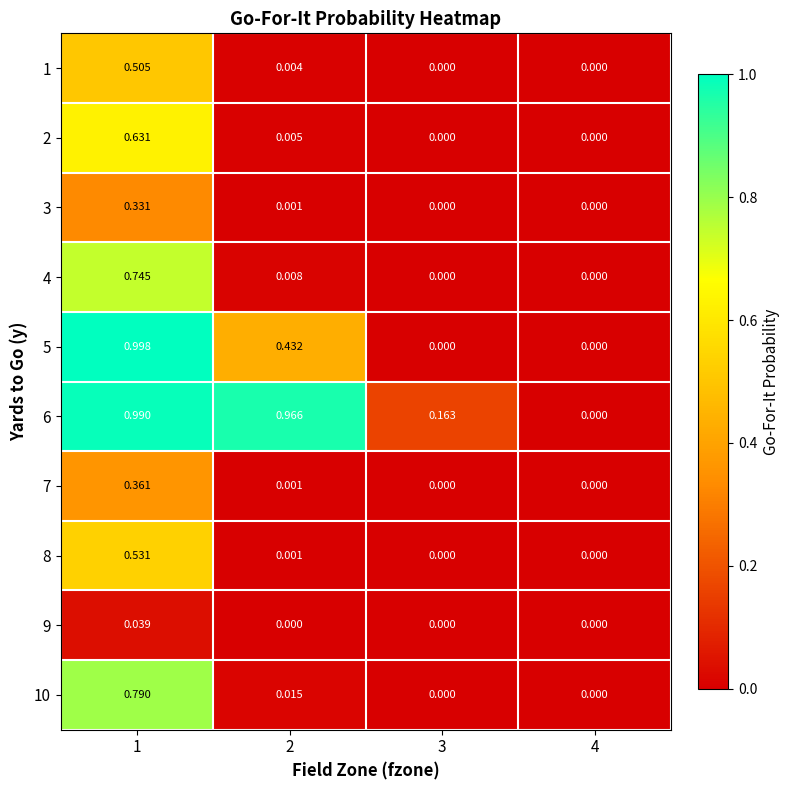

Which category has the highest value across all series?

1